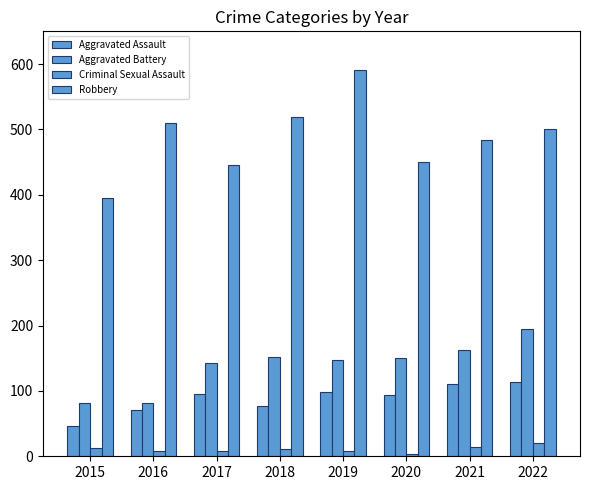

True or false: Aggravated Assault has a value of 36 at 2016.

False